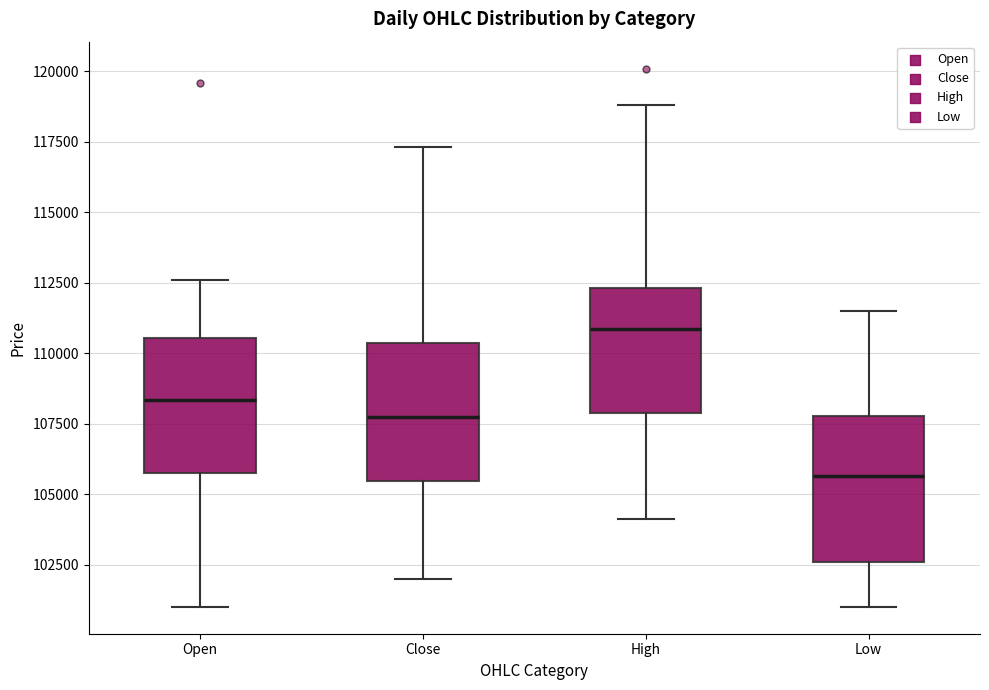

Where is the upper edge of the box for Open on the y-axis? The values are not printed on the chart, so give them approximately, as read against the axis.

110500